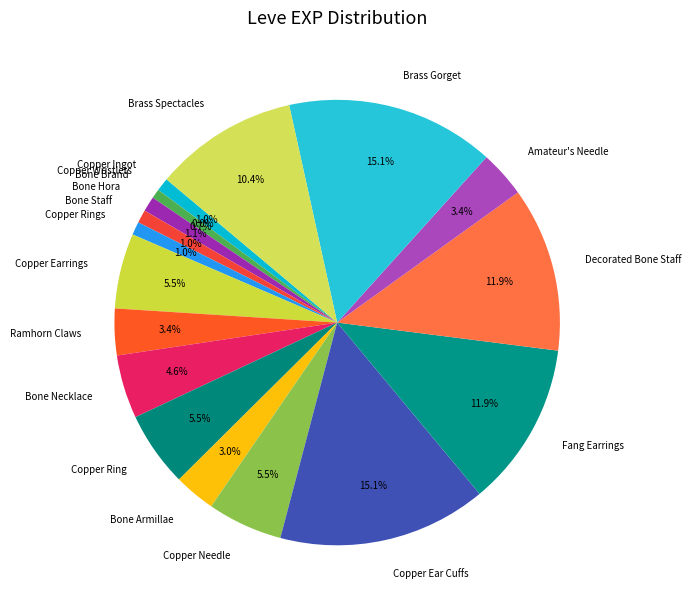

Do Bone Necklace and Copper Rings together represent more than half of the pie?

No